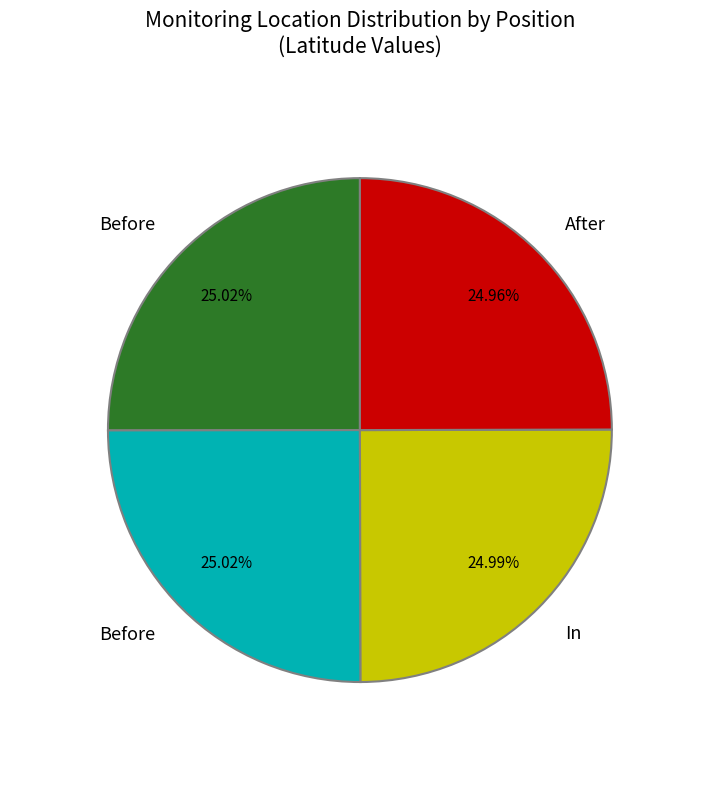

Is there a majority slice in this chart?

No